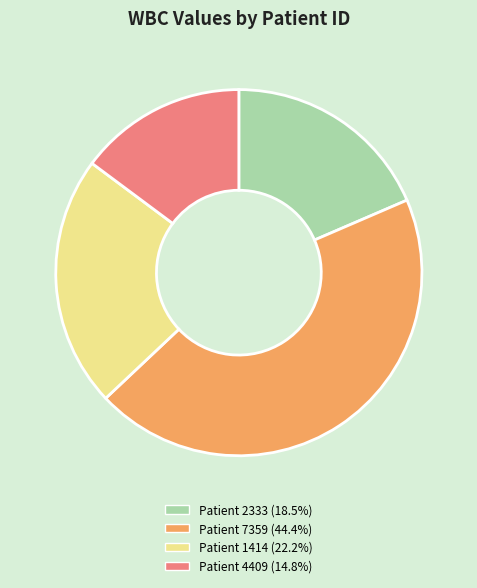

Is there a majority slice in this chart?

No